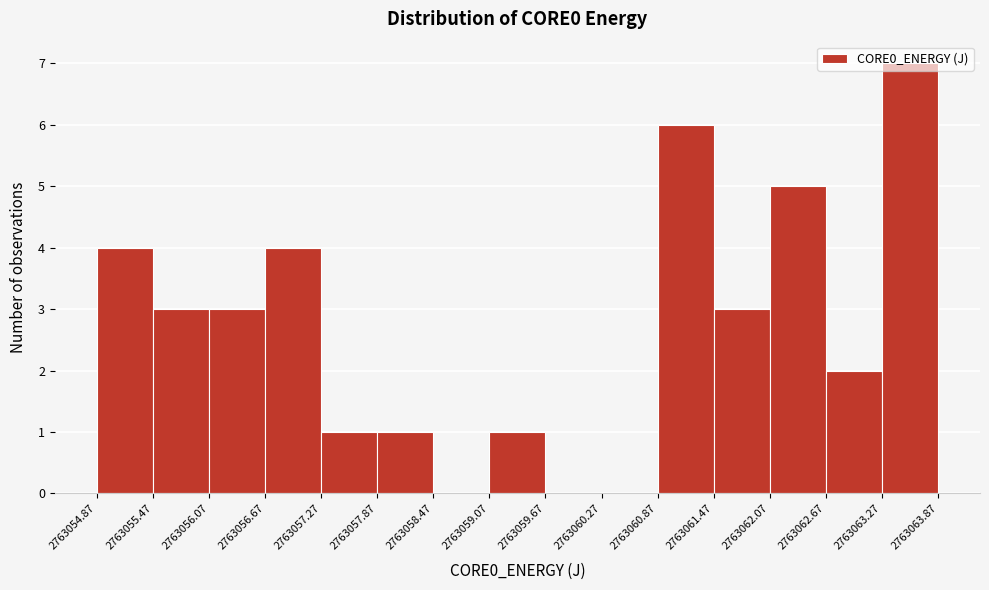

How tall is the bar that spans 2763060.87 to 2763061.47 on the x-axis? The values are not printed on the chart, so give them approximately, as read against the axis.

6